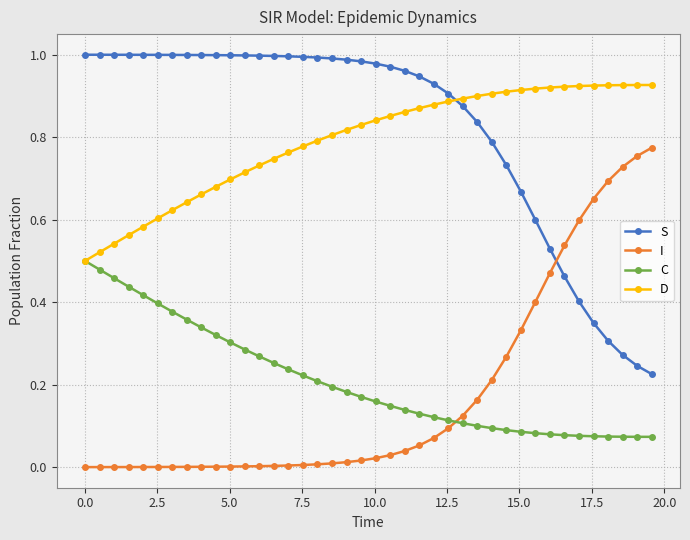

True or false: I and D cross at least once.

False